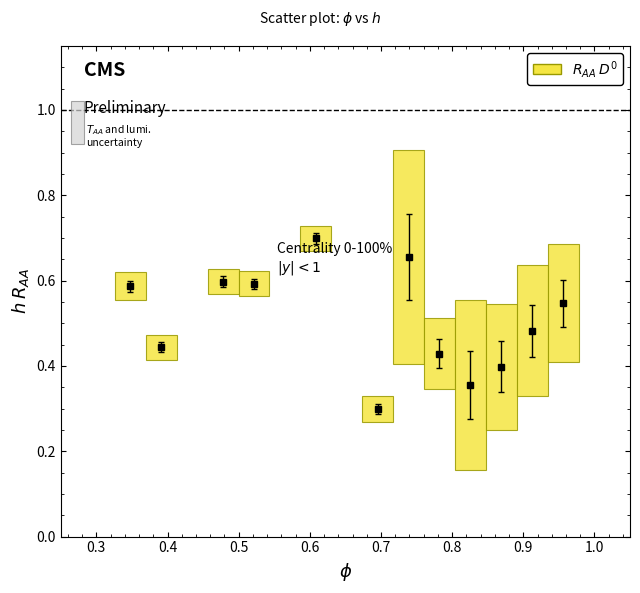

What is the sum of all values?

6.1